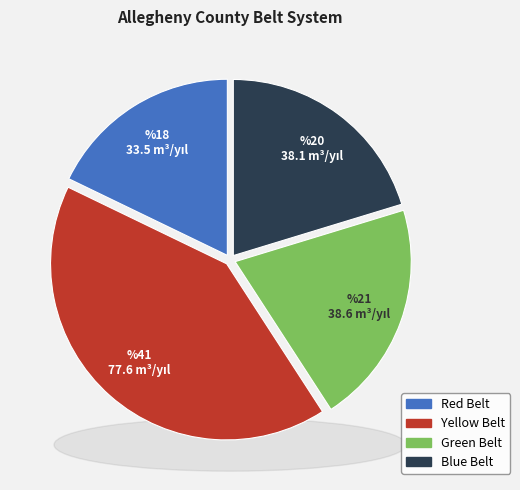

Is it true that Green Belt is 12% of the pie?

False